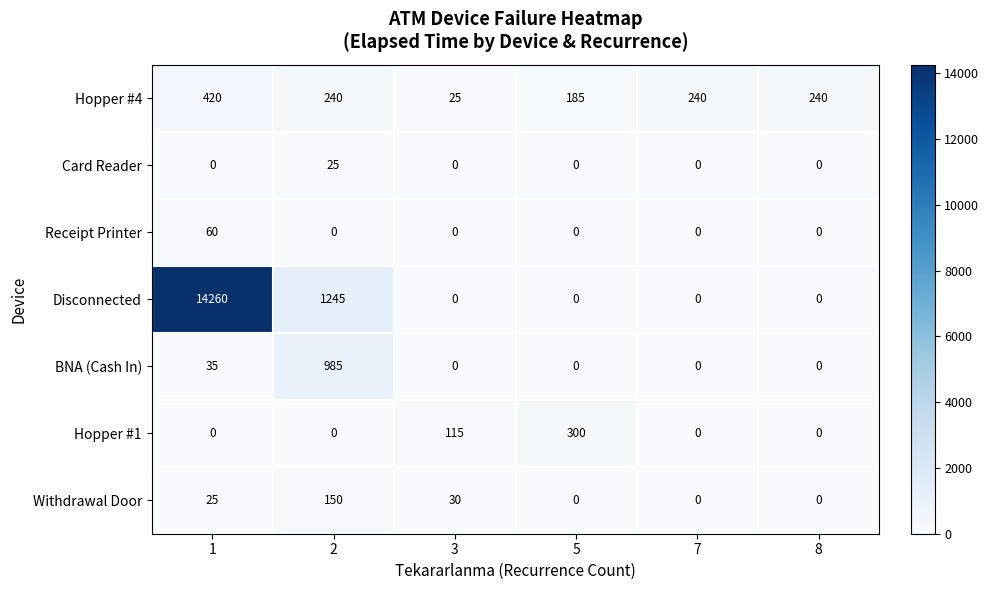

What is the maximum value for Hopper #4?

420